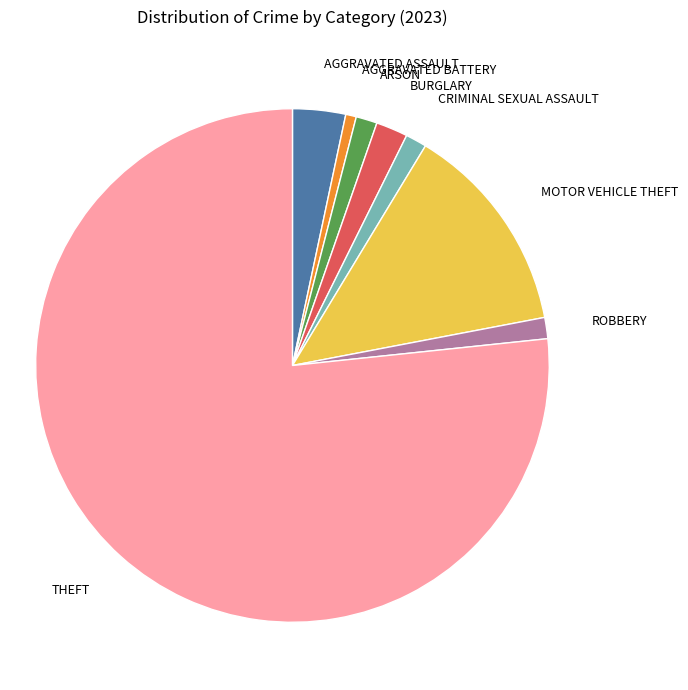

Is there any slice that represents more than half of the pie?

Yes